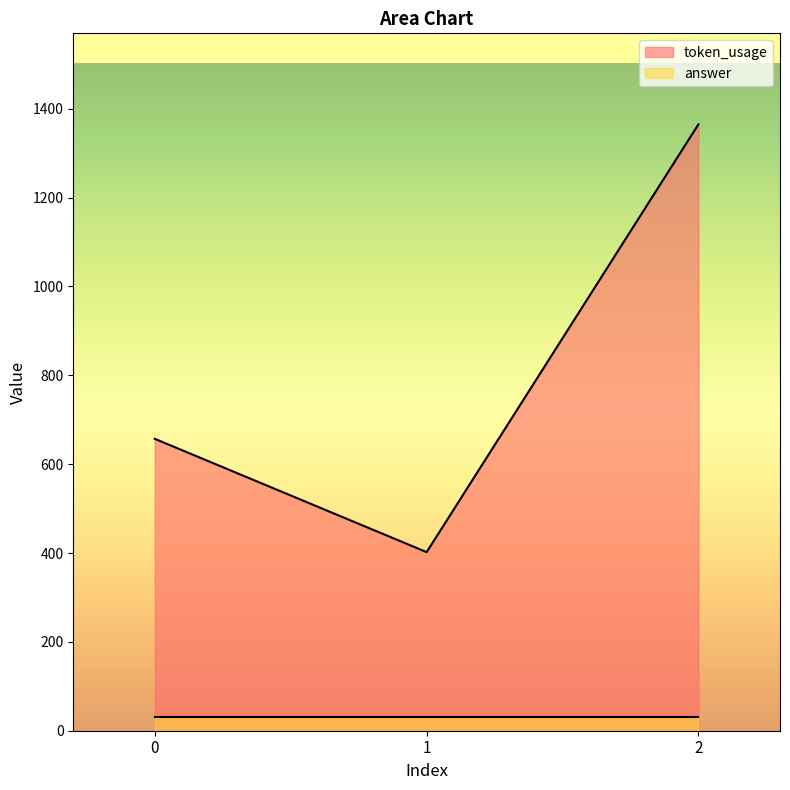

Which has a higher value, 1 or 2?

2